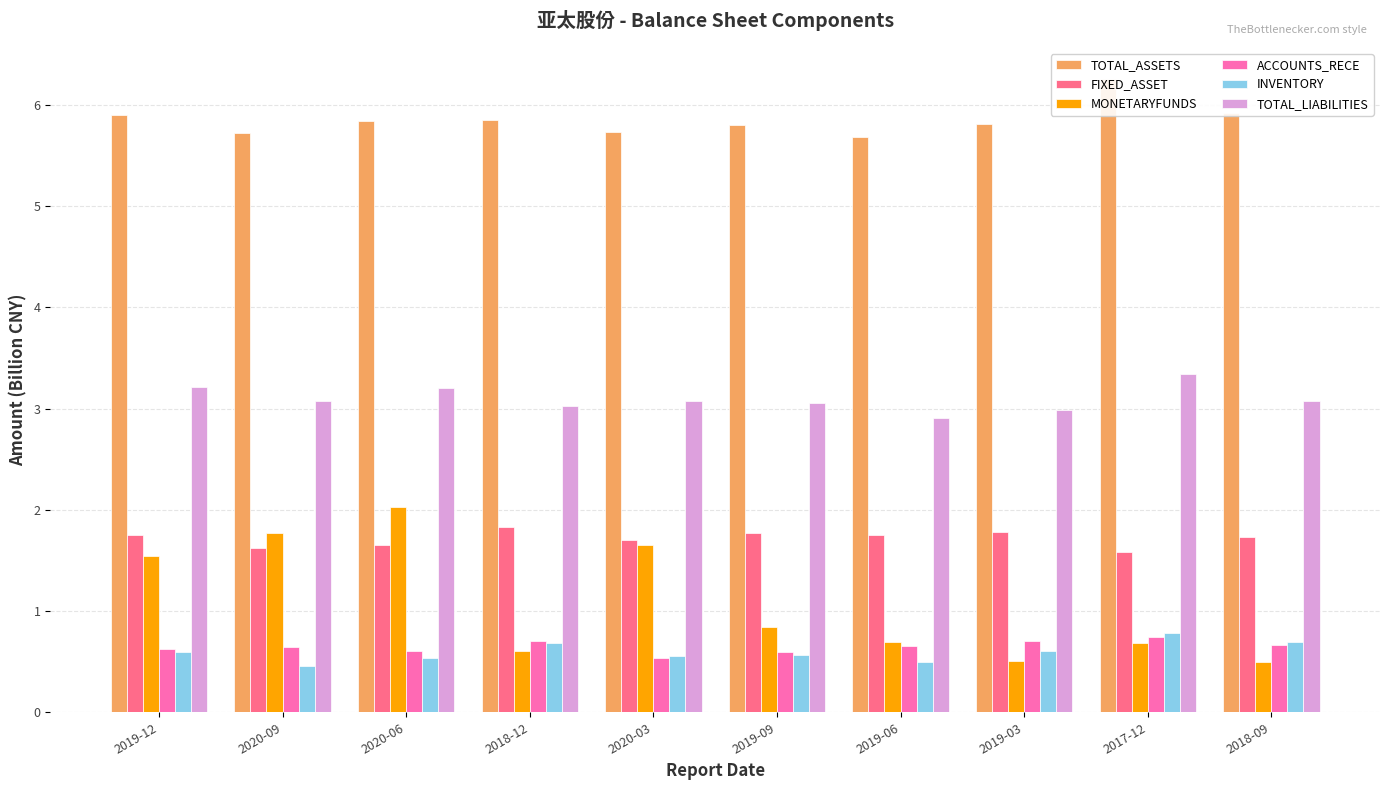

At how many categories does at least one series exceed 4?

10